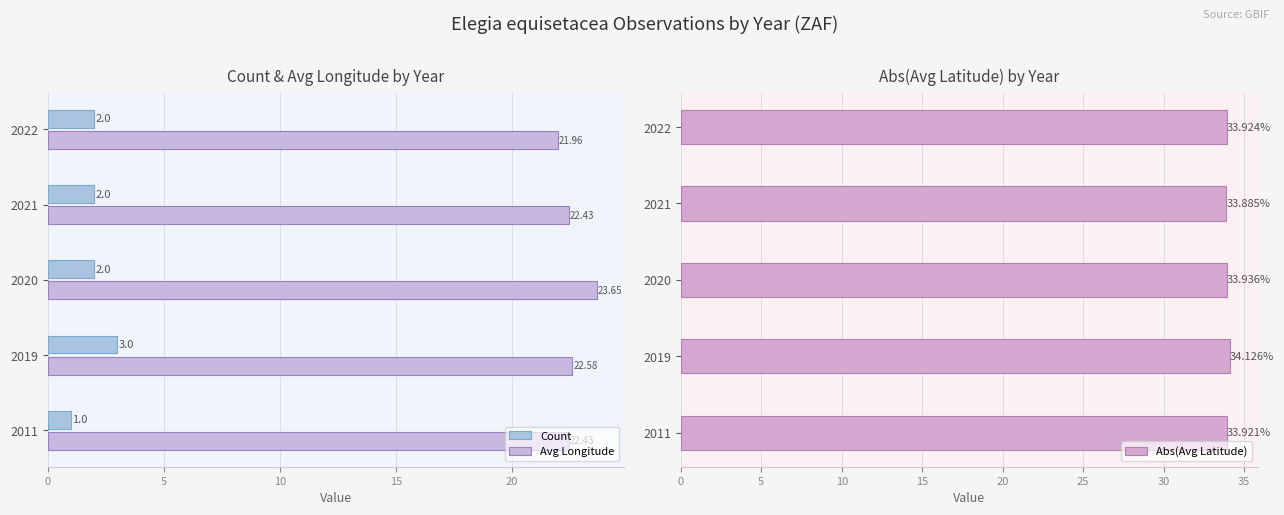

How many groups of bars are there?

5